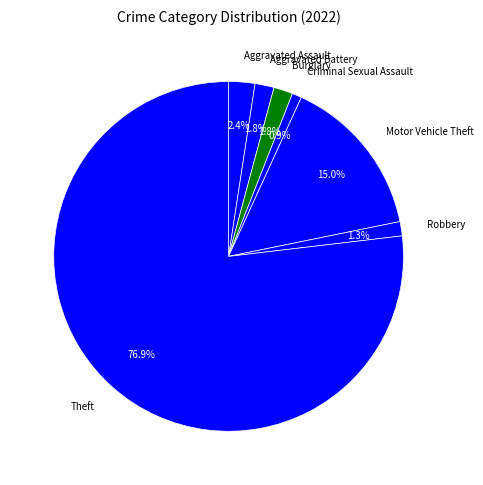

Combined, what portion of the pie is Aggravated Assault and Aggravated Battery?

4.2%